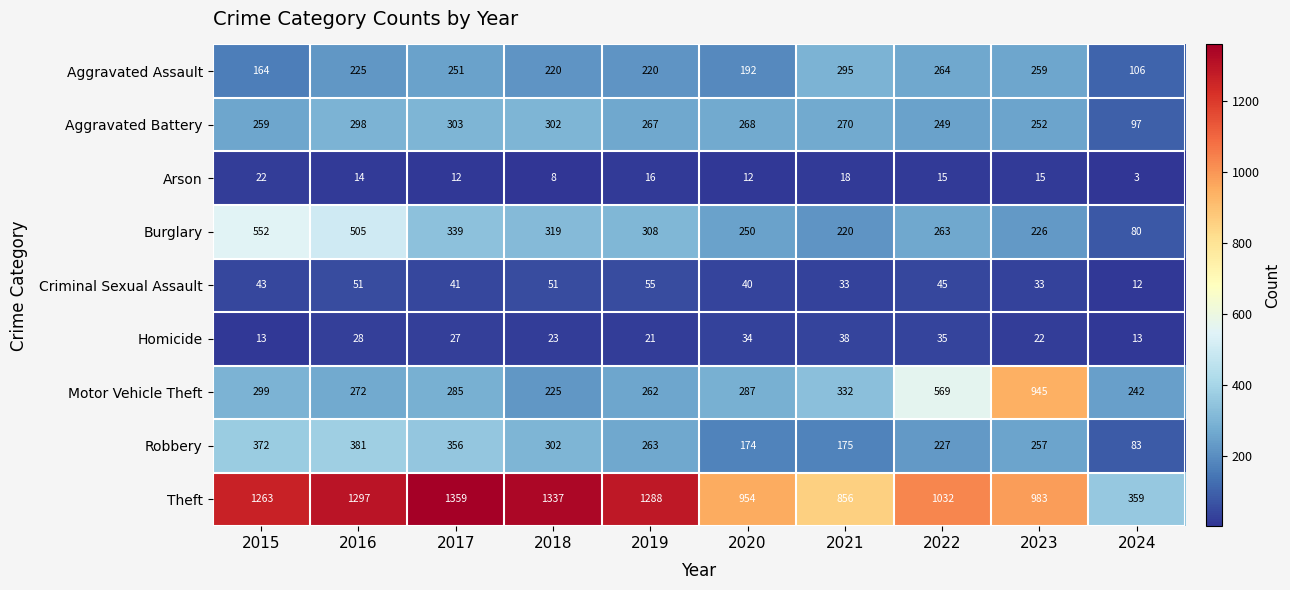

What value does the Arson series have at 2022?

15